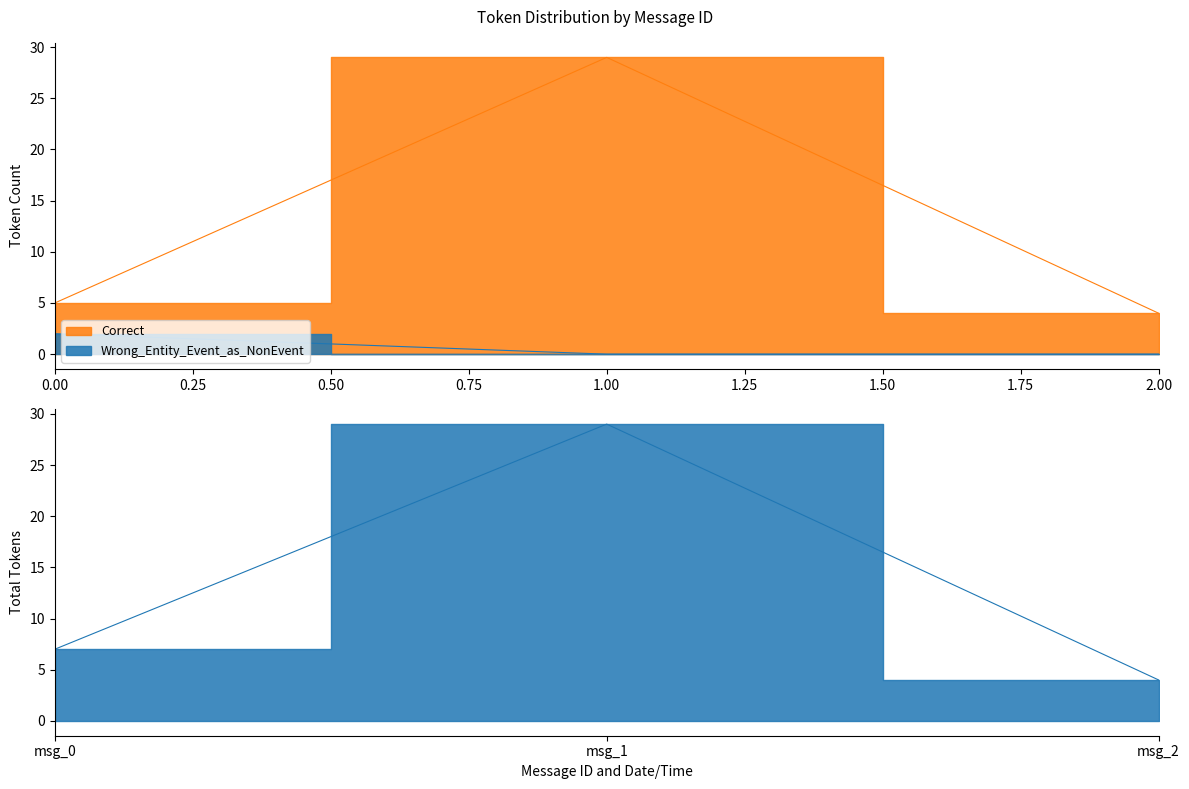

What is the value of the Correct point at the 3rd from the left?

4